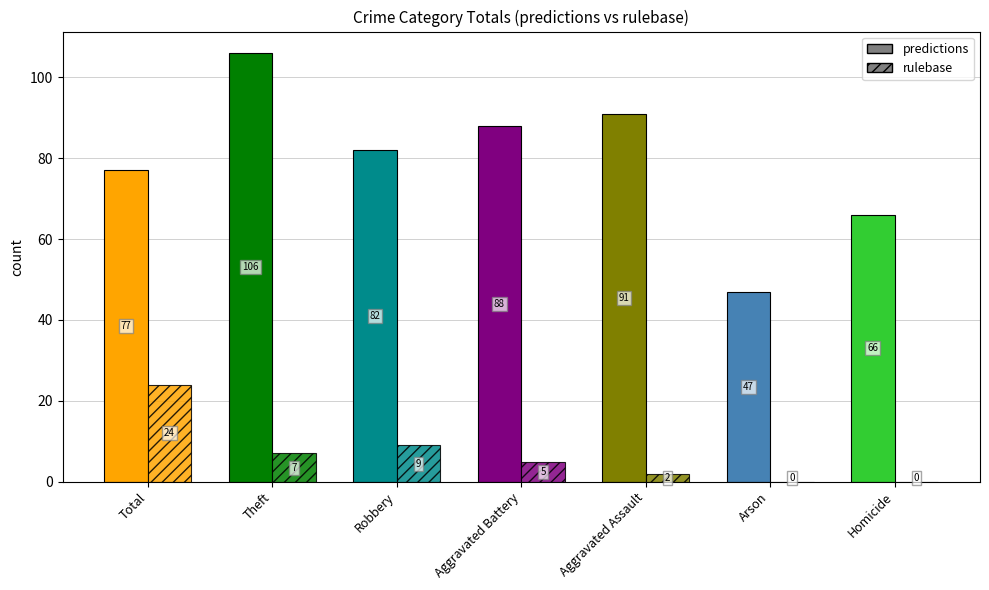

How many series are shown in this chart?

2